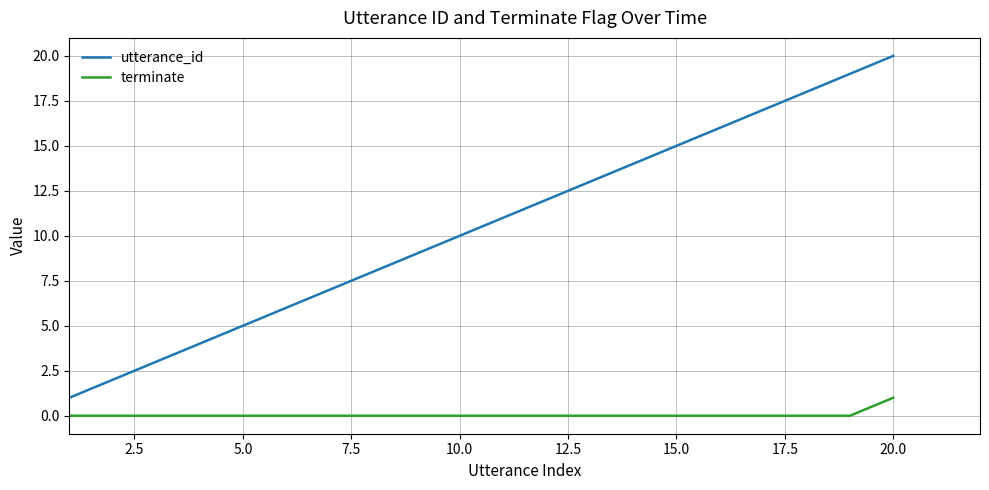

List the series in order of their peak value, lowest first.

terminate, utterance_id